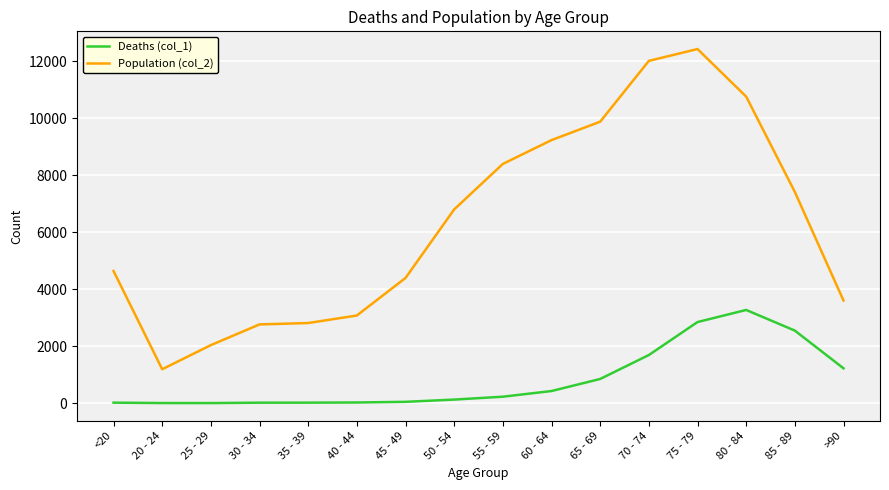

The Population (col_2) series shows 643 at 40 - 44. True or false?

False